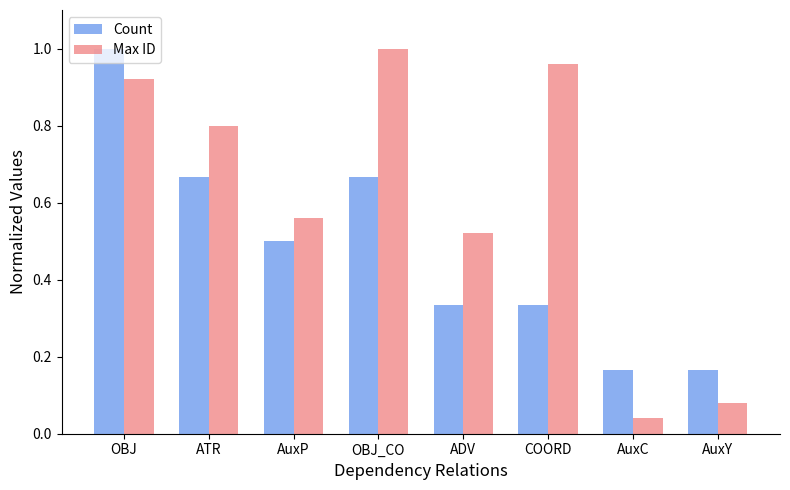

List the series in order of their overall mean, highest first.

Max ID, Count